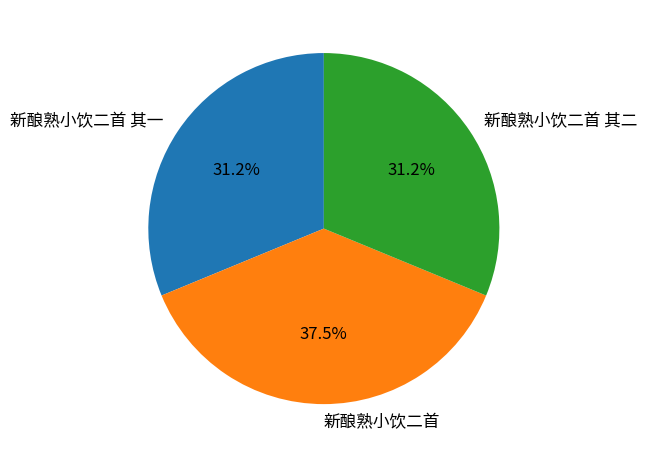

Count the number of slices in the pie.

3